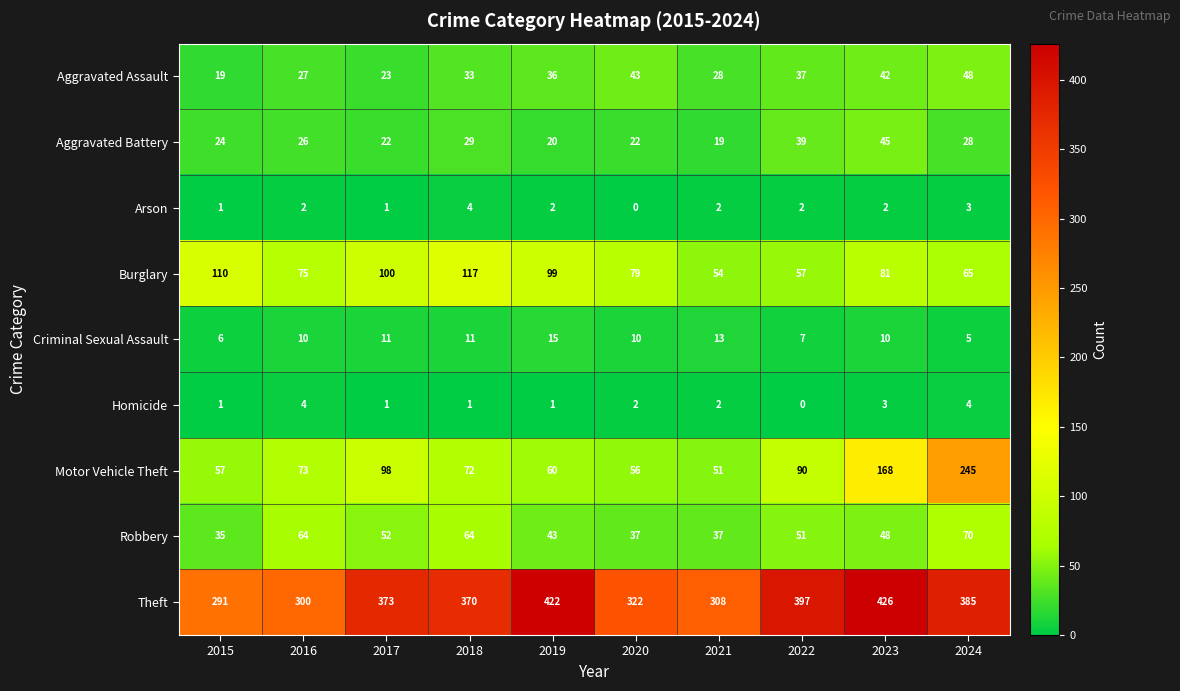

What is the difference between the Robbery values at 2020 and 2018?

27